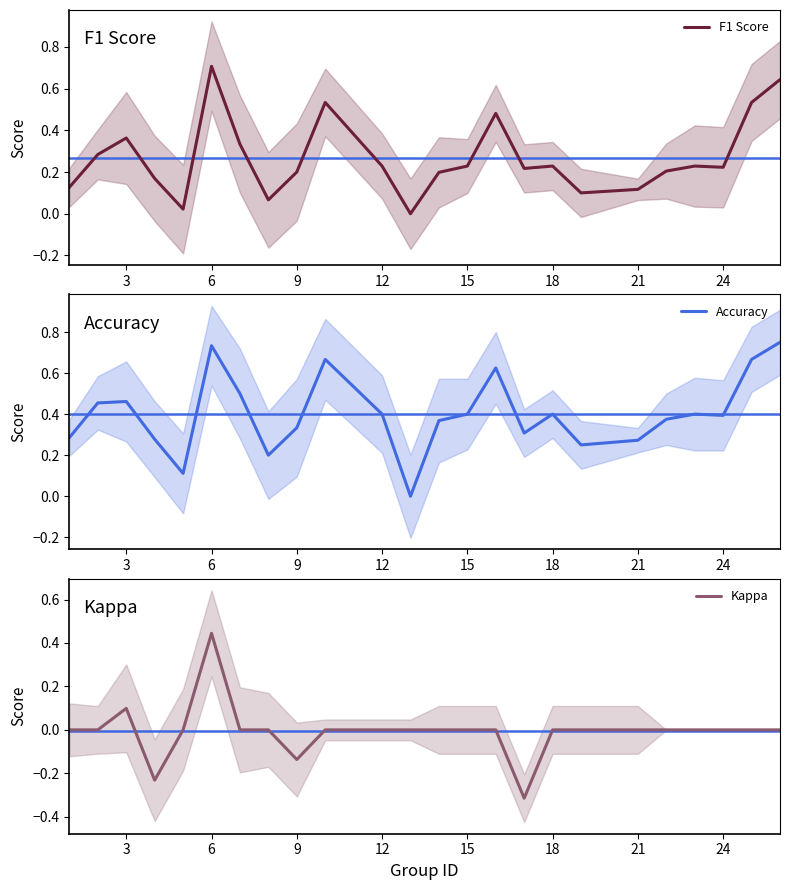

How many lines are shown in the chart?

3